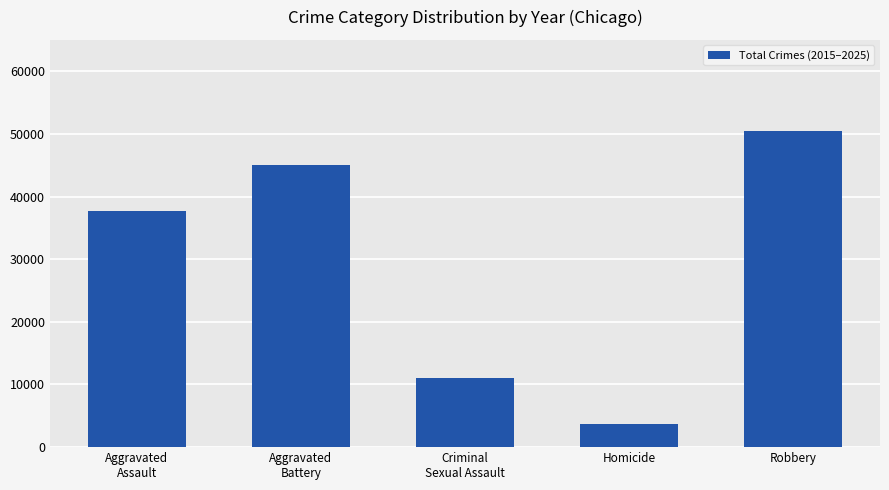

Is it true that the value at Criminal
Sexual Assault is 4746?

False